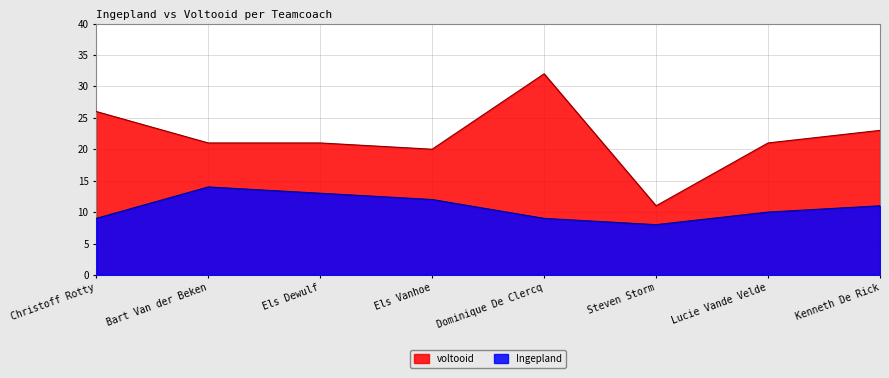

True or false: Ingepland and voltooid cross at least once.

False